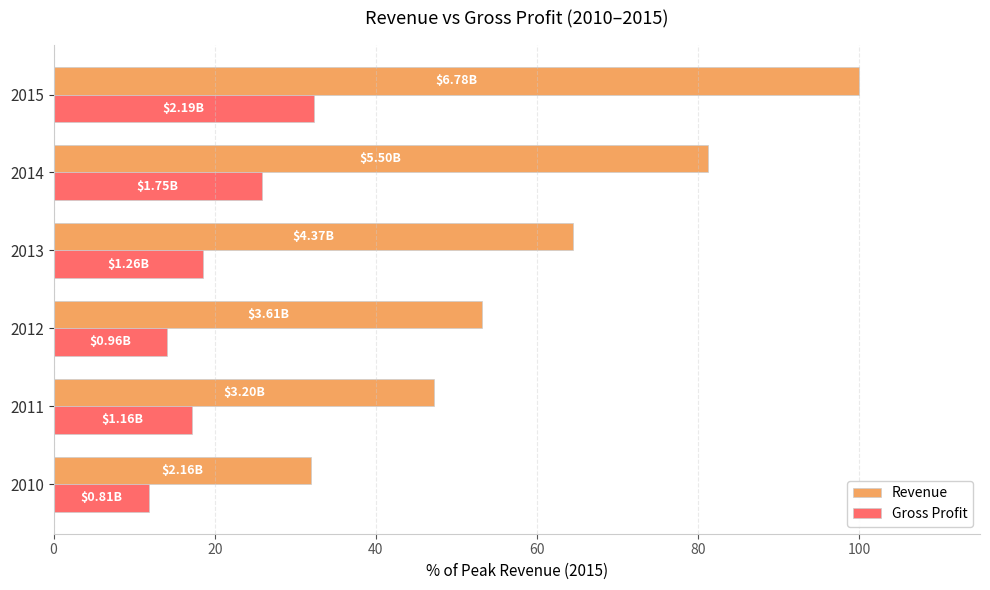

What is the difference between the Gross Profit values at 2014 and 2012?

11.7